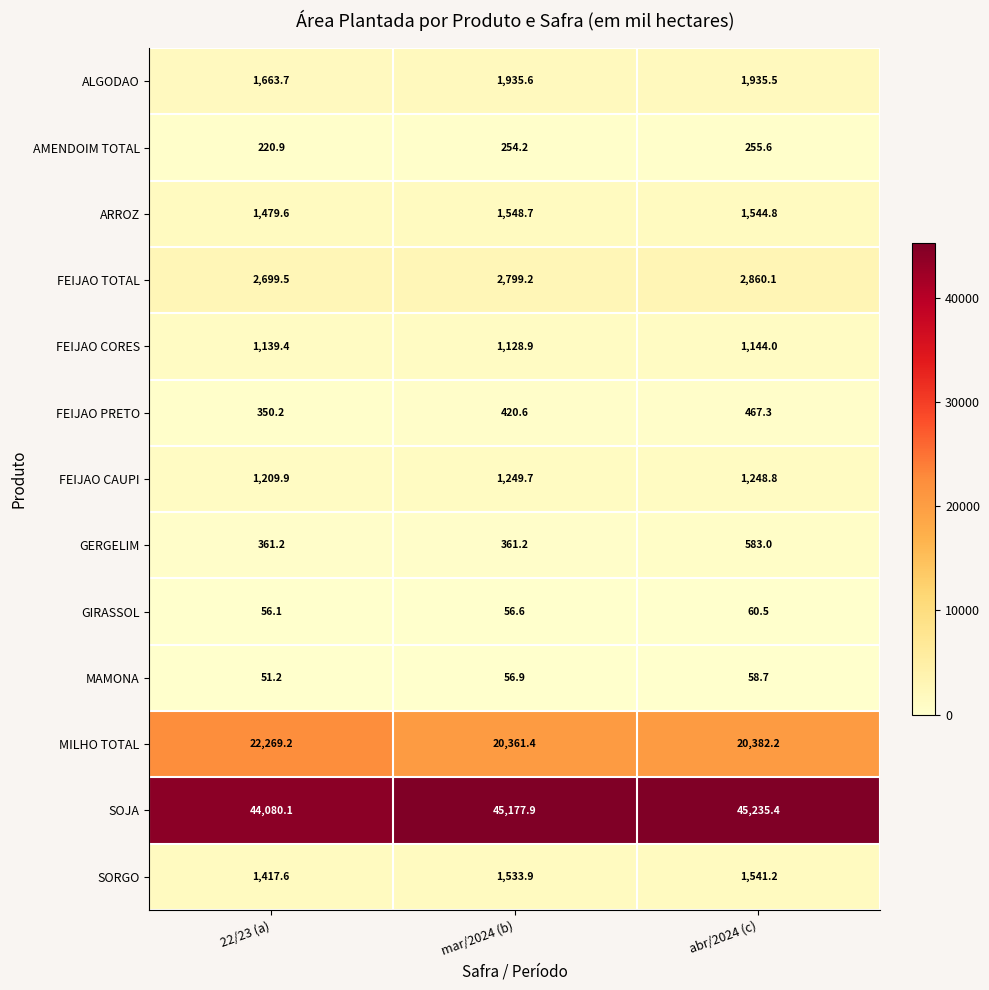

What is the minimum value for AMENDOIM TOTAL?

220.9